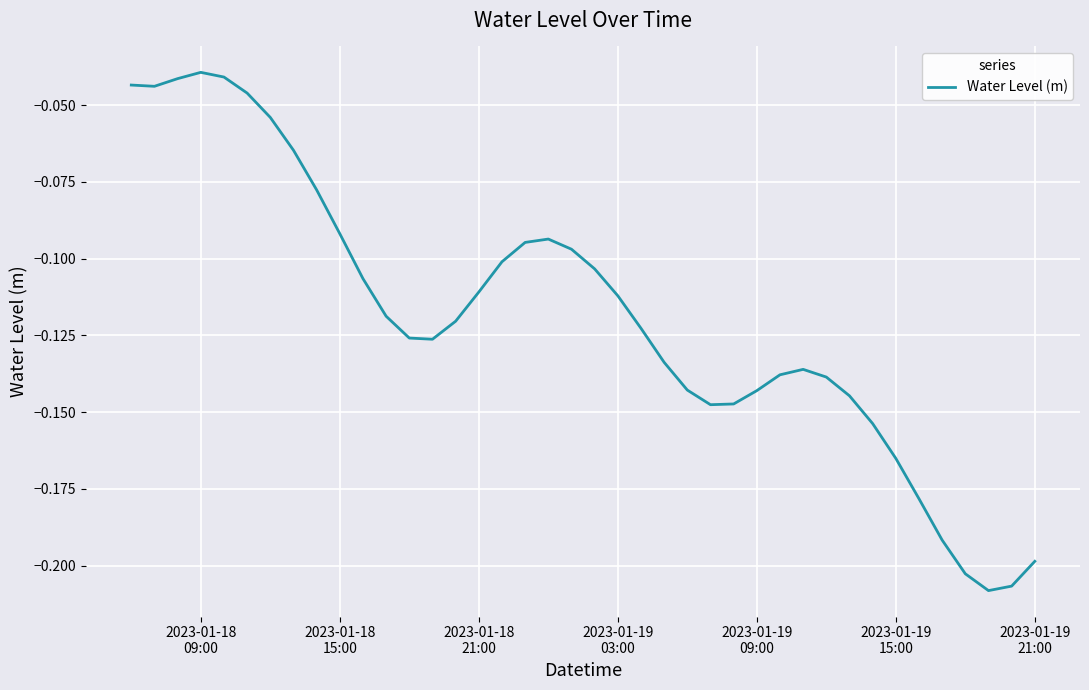

How many points are lower than both their immediate neighbors (excluding endpoints)?

4